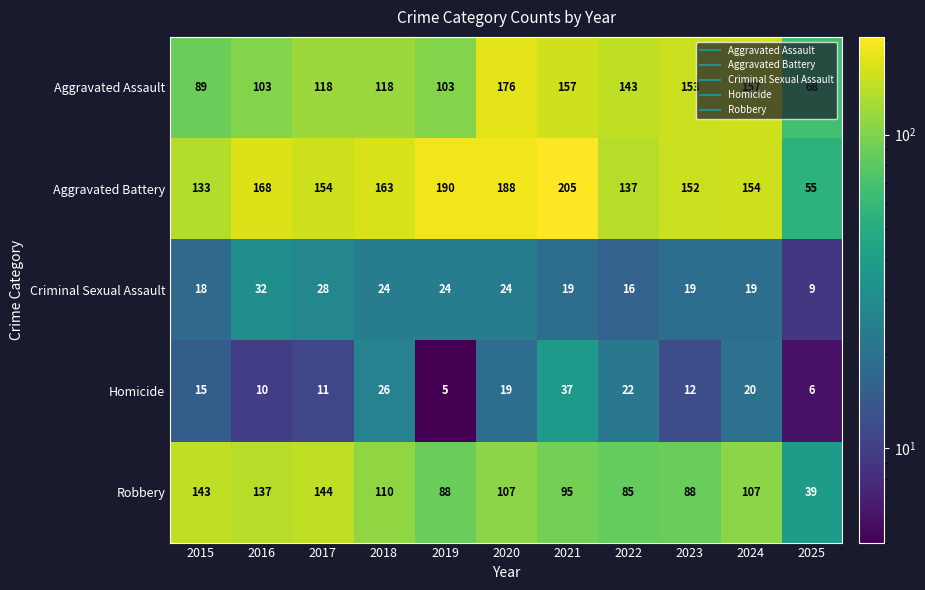

What is the minimum value shown in the chart?

5